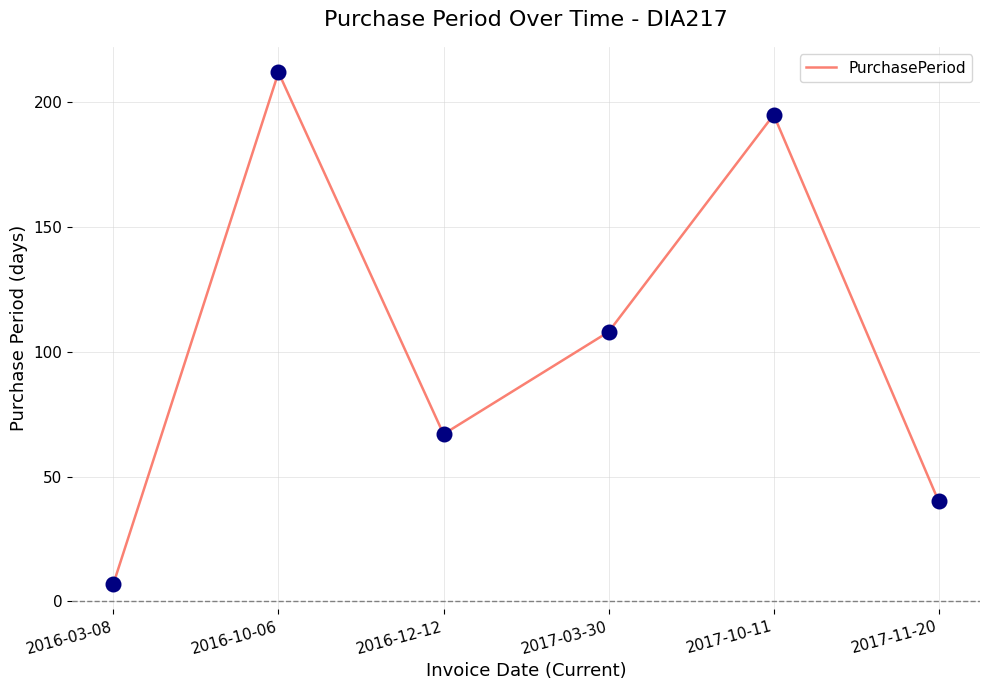

Between 2017-03-30 and 2016-12-12, which is larger?

2017-03-30